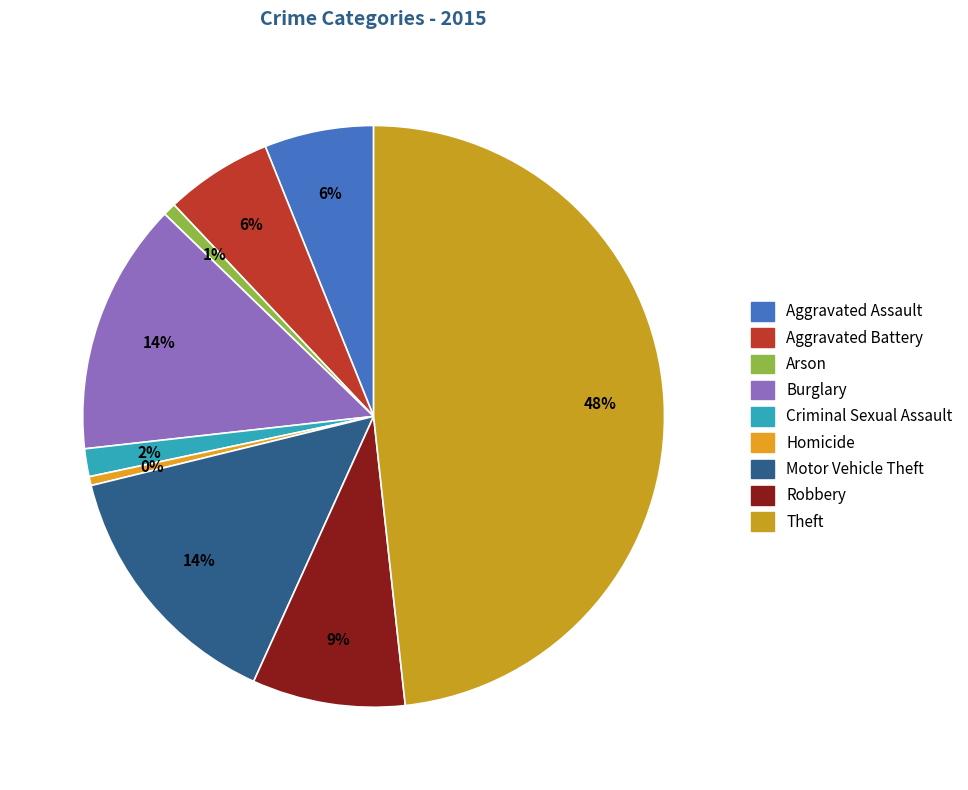

Is it true that Motor Vehicle Theft is 14% of the pie?

True